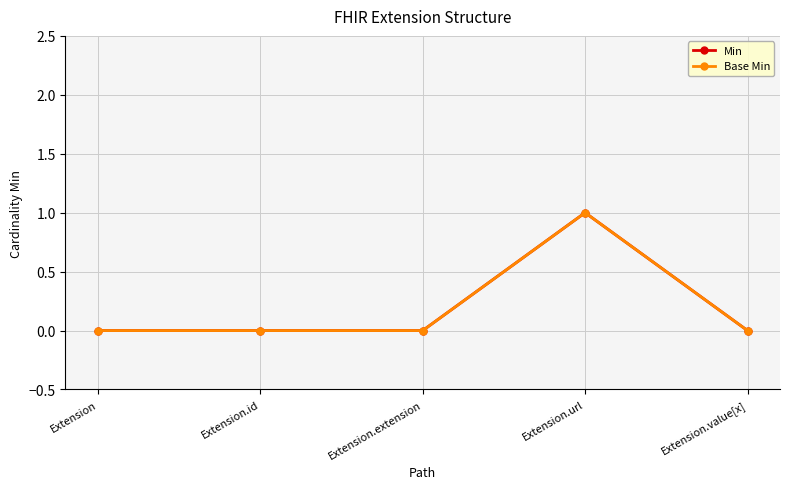

Is the value of Min at Extension.value[x] greater than the value of Base Min at Extension.extension?

No